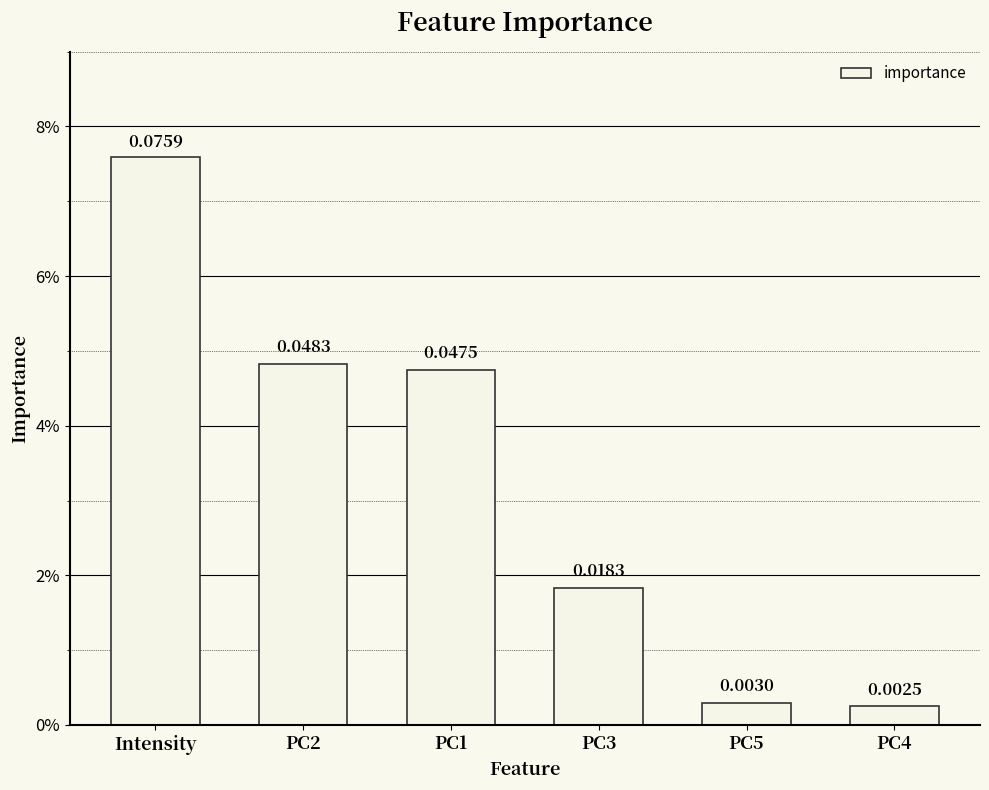

At which category does the chart reach its minimum across all series?

PC4